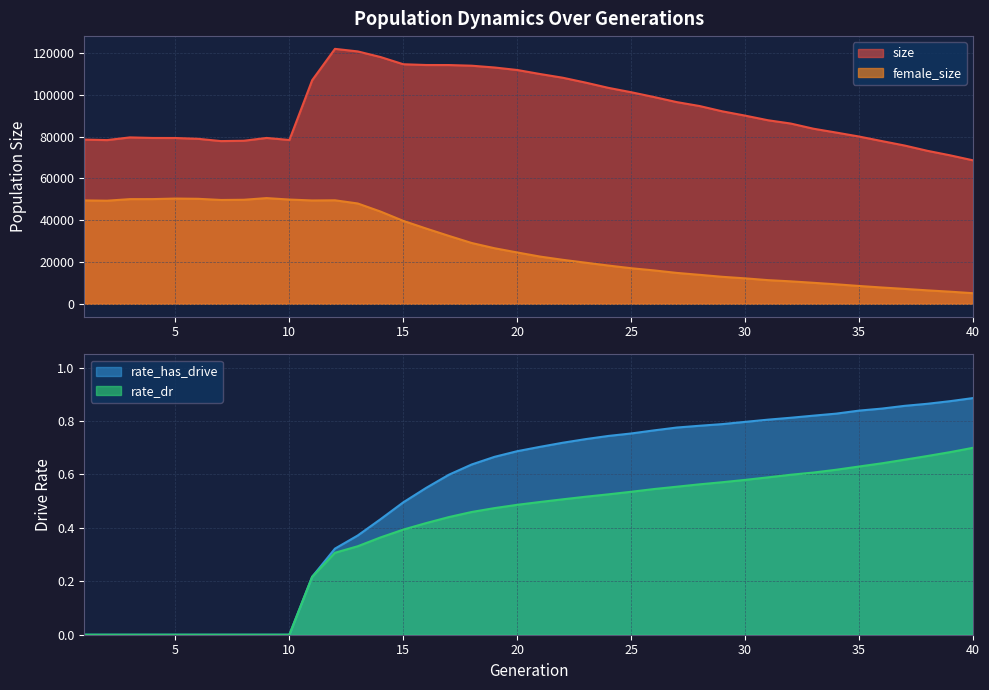

Which has a higher value, 12 or 5?

12